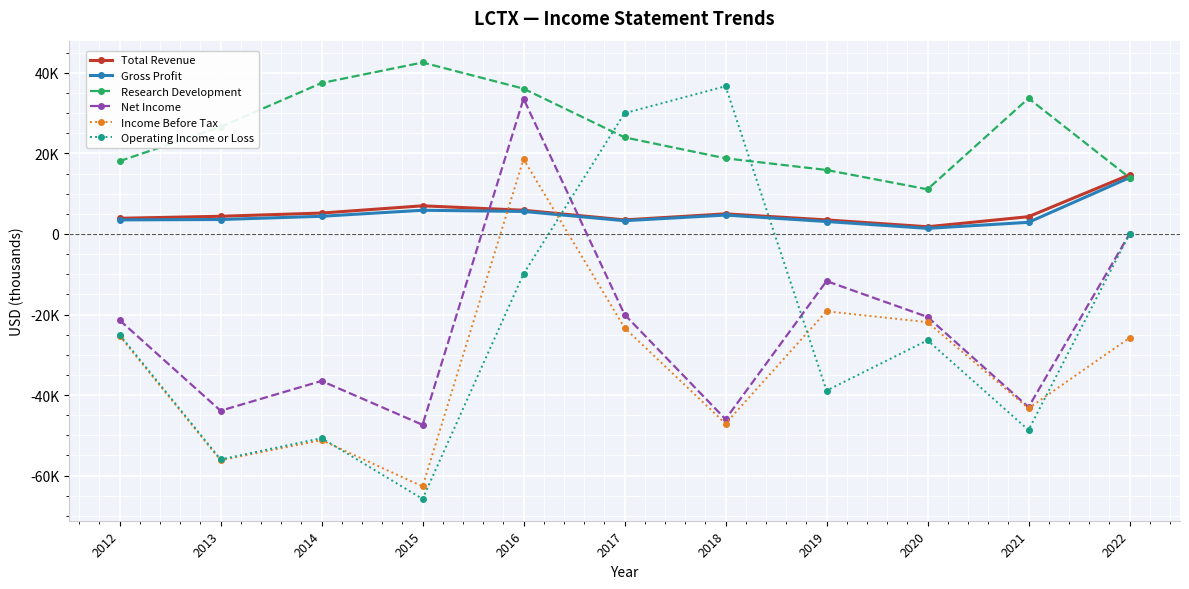

Is the value of Income Before Tax at 2015 greater than the value of Gross Profit at 2020?

No